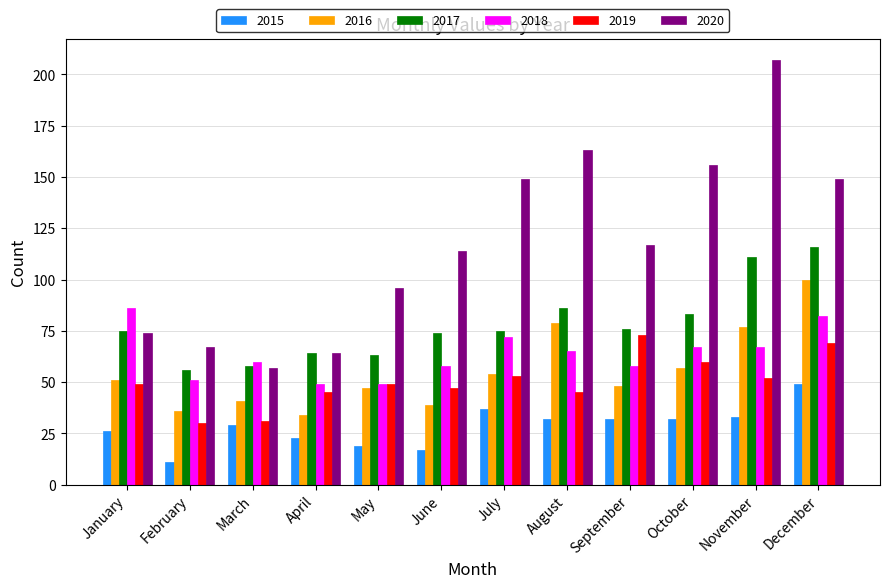

What is the difference between the highest and lowest values at January?

60